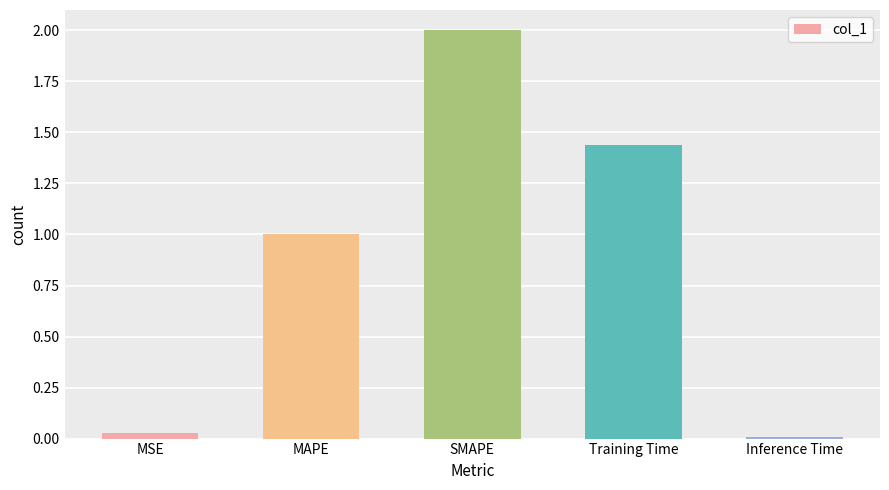

Which has a higher value, SMAPE or Inference Time?

SMAPE